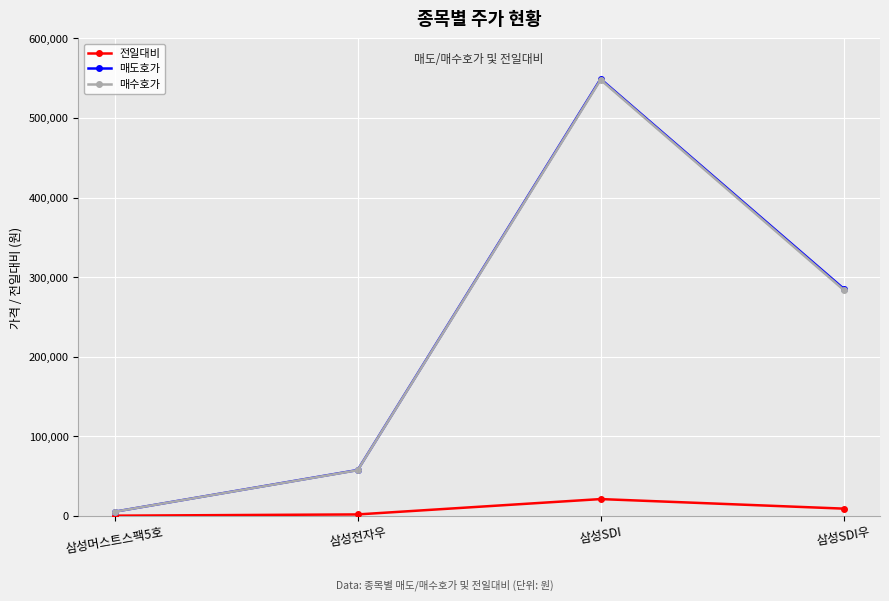

At which label does 매수호가 reach its minimum?

삼성머스트스팩5호